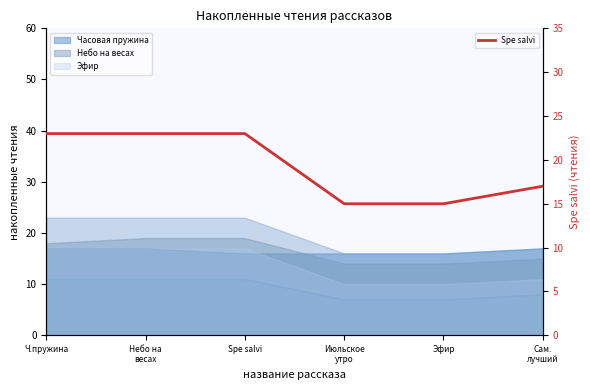

True or false: the data has more than 2 interior local peaks.

False